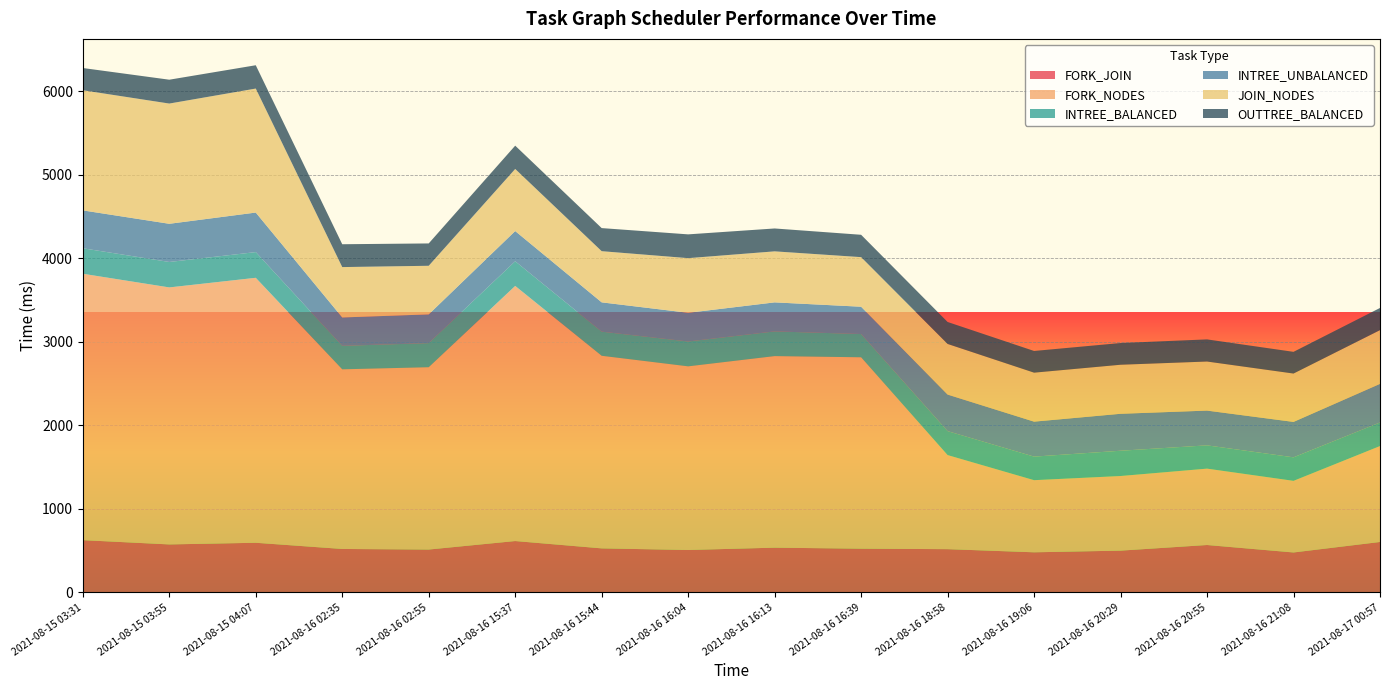

Reading left to right, list all the values displayed in this chart.

FORK_JOIN: 2021-08-15 03:31=624.6	2021-08-15 03:55=573.4	2021-08-15 04:07=593.2	2021-08-16 02:35=519.0	2021-08-16 02:55=512.0	2021-08-16 15:37=613.9	2021-08-16 15:44=526.0	2021-08-16 16:04=506.7	2021-08-16 16:13=534.5	2021-08-16 16:39=522.4	2021-08-16 18:58=516.7	2021-08-16 19:06=479.1	2021-08-16 20:29=499.0	2021-08-16 20:55=566.4	2021-08-16 21:08=477.1	2021-08-17 00:57=602.7
FORK_NODES: 2021-08-15 03:31=3191.6	2021-08-15 03:55=3079.1	2021-08-15 04:07=3174.5	2021-08-16 02:35=2152.2	2021-08-16 02:55=2184.4	2021-08-16 15:37=3056.5	2021-08-16 15:44=2307.5	2021-08-16 16:04=2200.1	2021-08-16 16:13=2295.1	2021-08-16 16:39=2293.0	2021-08-16 18:58=1127.0	2021-08-16 19:06=864.1	2021-08-16 20:29=894.1	2021-08-16 20:55=914.9	2021-08-16 21:08=858.1	2021-08-17 00:57=1149.0
INTREE_BALANCED: 2021-08-15 03:31=305.4	2021-08-15 03:55=304.8	2021-08-15 04:07=308.0	2021-08-16 02:35=281.4	2021-08-16 02:55=288.7	2021-08-16 15:37=295.6	2021-08-16 15:44=289.2	2021-08-16 16:04=297.8	2021-08-16 16:13=295.9	2021-08-16 16:39=278.7	2021-08-16 18:58=287.2	2021-08-16 19:06=282.1	2021-08-16 20:29=302.7	2021-08-16 20:55=278.9	2021-08-16 21:08=281.6	2021-08-17 00:57=283.1
INTREE_UNBALANCED: 2021-08-15 03:31=453.8	2021-08-15 03:55=457.4	2021-08-15 04:07=473.6	2021-08-16 02:35=339.9	2021-08-16 02:55=344.3	2021-08-16 15:37=361.6	2021-08-16 15:44=350.8	2021-08-16 16:04=343.9	2021-08-16 16:13=347.7	2021-08-16 16:39=327.2	2021-08-16 18:58=437.8	2021-08-16 19:06=419.1	2021-08-16 20:29=442.7	2021-08-16 20:55=416.4	2021-08-16 21:08=424.4	2021-08-17 00:57=462.0
JOIN_NODES: 2021-08-15 03:31=1439.2	2021-08-15 03:55=1440.5	2021-08-15 04:07=1485.6	2021-08-16 02:35=603.6	2021-08-16 02:55=582.3	2021-08-16 15:37=744.1	2021-08-16 15:44=613.1	2021-08-16 16:04=654.6	2021-08-16 16:13=611.3	2021-08-16 16:39=594.0	2021-08-16 18:58=606.6	2021-08-16 19:06=586.8	2021-08-16 20:29=587.5	2021-08-16 20:55=587.9	2021-08-16 21:08=579.5	2021-08-17 00:57=644.0
OUTTREE_BALANCED: 2021-08-15 03:31=266.6	2021-08-15 03:55=285.8	2021-08-15 04:07=279.4	2021-08-16 02:35=273.7	2021-08-16 02:55=267.8	2021-08-16 15:37=279.1	2021-08-16 15:44=276.6	2021-08-16 16:04=285.0	2021-08-16 16:13=274.2	2021-08-16 16:39=267.9	2021-08-16 18:58=263.2	2021-08-16 19:06=260.0	2021-08-16 20:29=260.3	2021-08-16 20:55=265.3	2021-08-16 21:08=260.0	2021-08-17 00:57=265.6